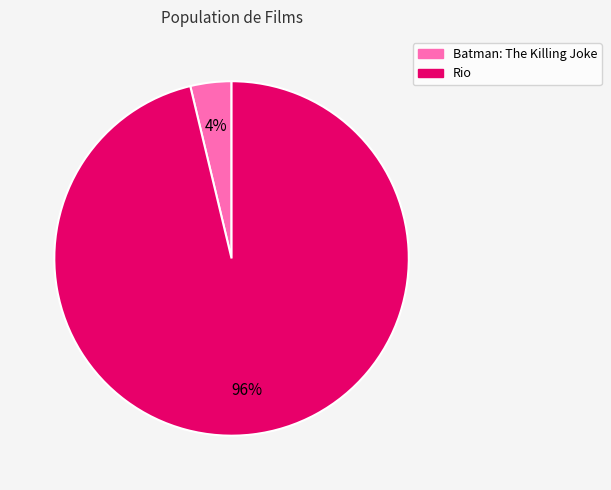

How many slices are in this pie chart?

2